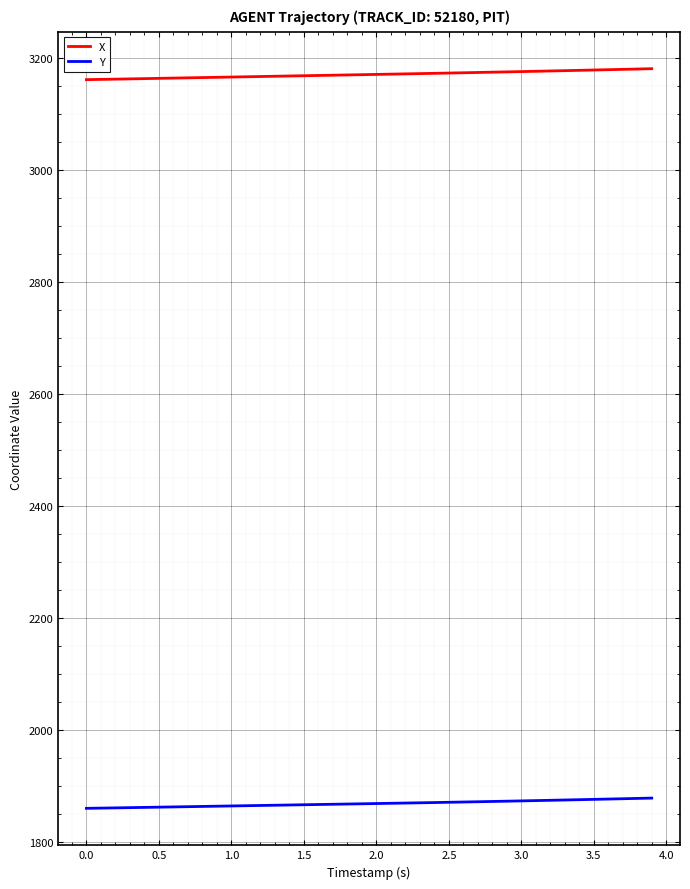

Which series has the largest total across all categories?

X